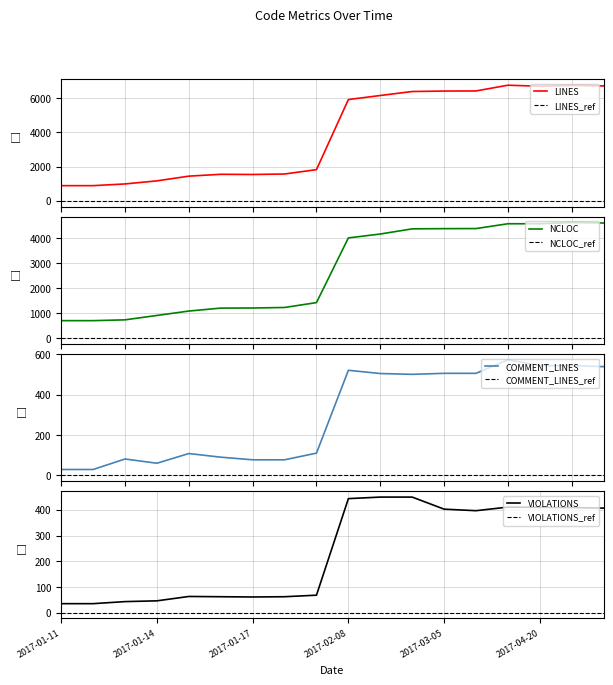

What is the highest value of the LINES series?

6744